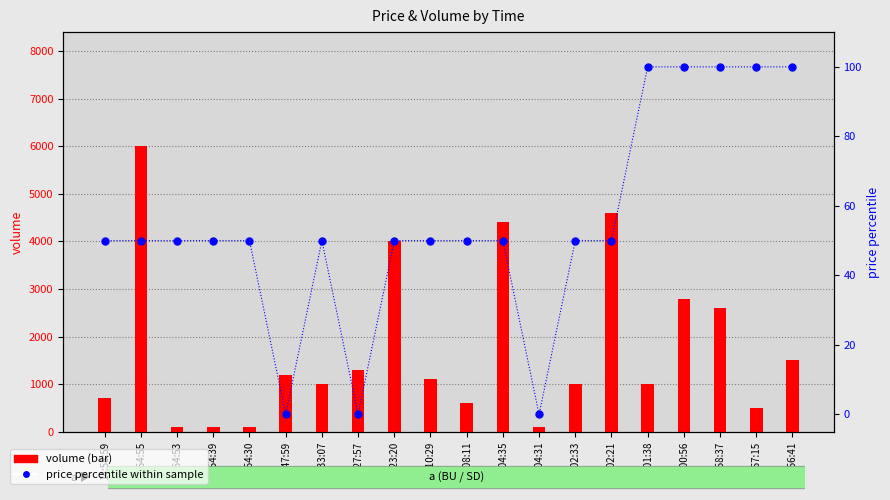

Which series has the widest spread of Y values?

volume